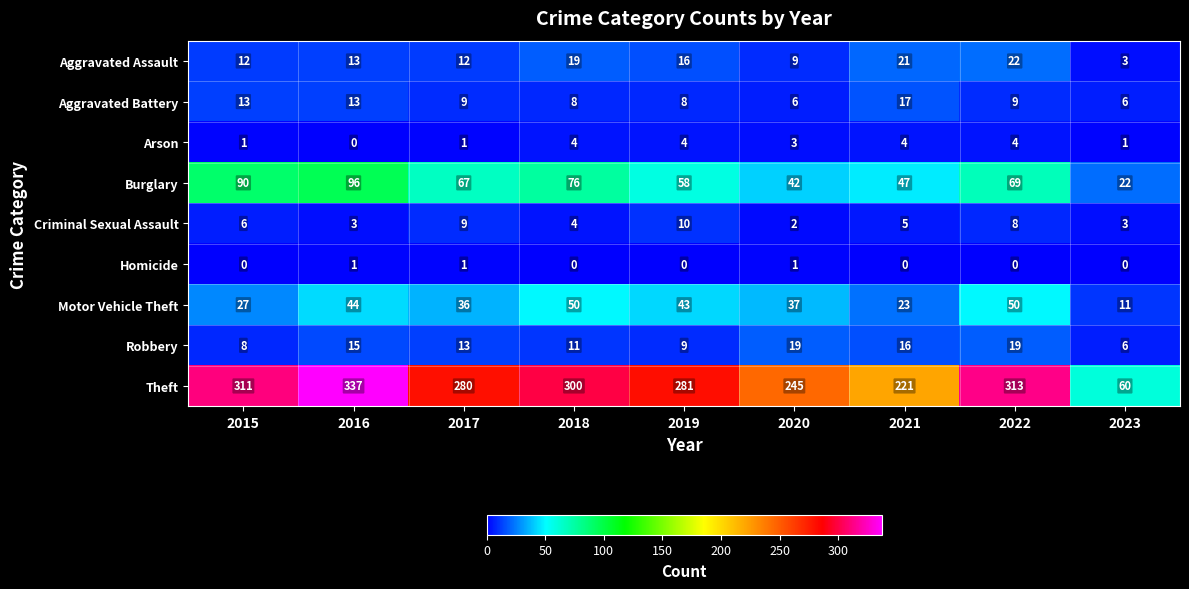

What is the total value across all series at 2022?

494